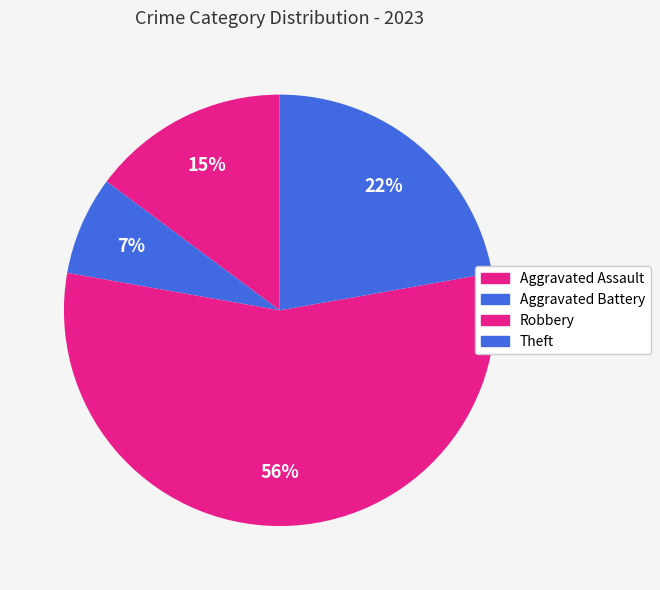

To the nearest percent, what is the difference between the Robbery and Aggravated Battery slice percentages?

48%